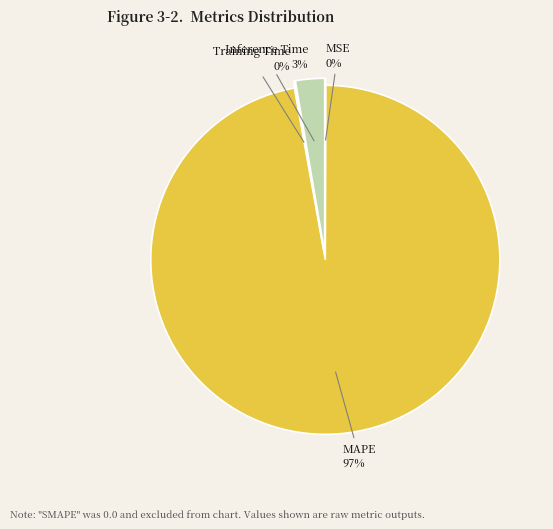

Which slice is the largest?

MAPE